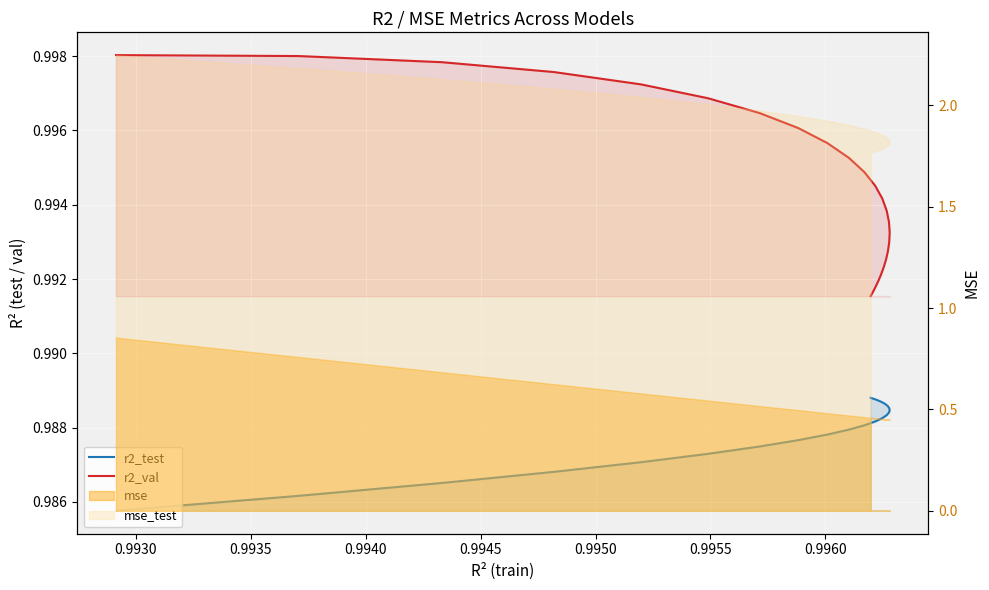

The r2_val series shows 0.5 at 16. True or false?

False